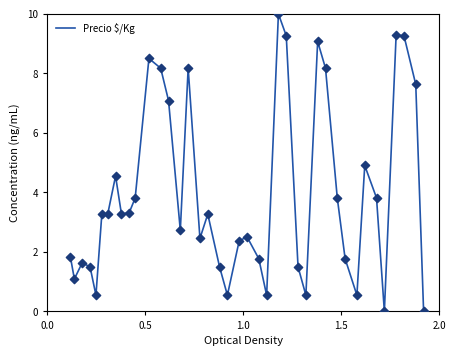

What is the greatest value displayed?

10.0